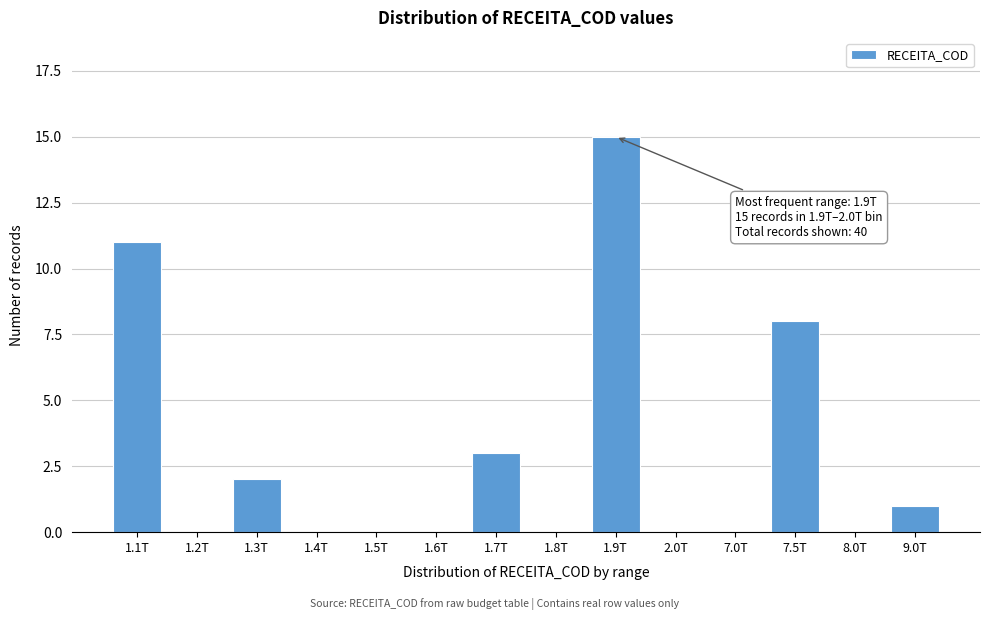

Reading right to left, what are all the values shown in this chart?

9.0T=1	8.0T=0	7.5T=8	7.0T=0	2.0T=0	1.9T=15	1.8T=0	1.7T=3	1.6T=0	1.5T=0	1.4T=0	1.3T=2	1.2T=0	1.1T=11